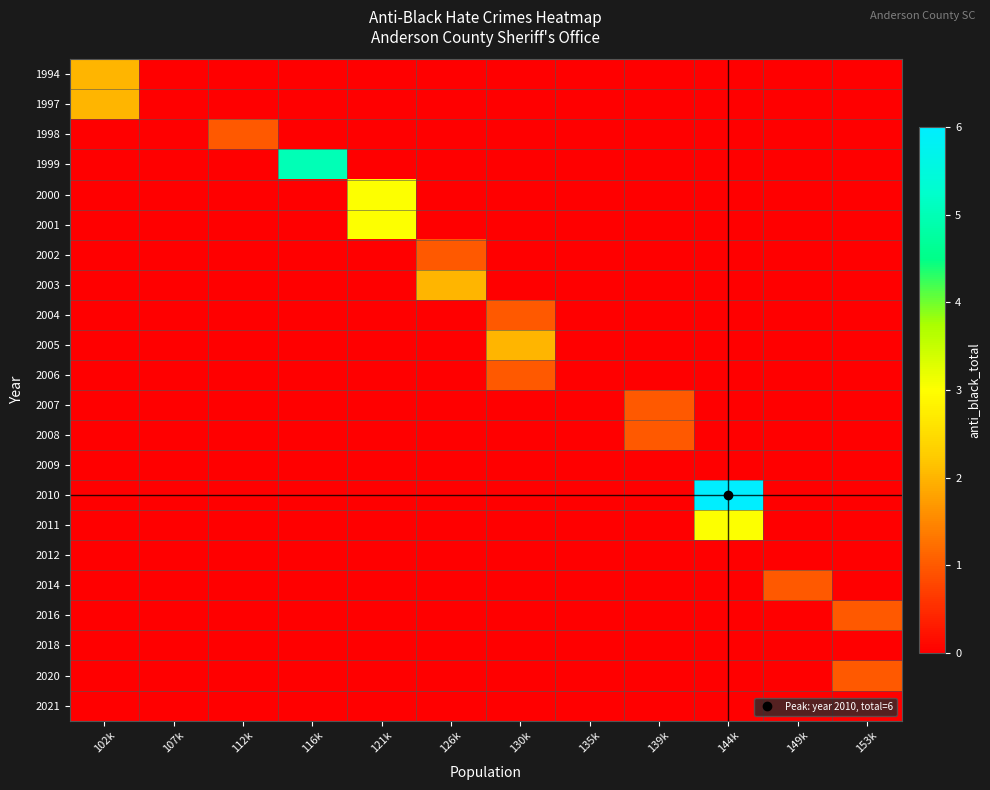

Reading right to left, extract all data points from this chart.

1994: 153k=0	149k=0	144k=0	139k=0	135k=0	130k=0	126k=0	121k=0	116k=0	112k=0	107k=0	102k=2
1997: 153k=0	149k=0	144k=0	139k=0	135k=0	130k=0	126k=0	121k=0	116k=0	112k=0	107k=0	102k=2
1998: 153k=0	149k=0	144k=0	139k=0	135k=0	130k=0	126k=0	121k=0	116k=0	112k=1	107k=0	102k=0
1999: 153k=0	149k=0	144k=0	139k=0	135k=0	130k=0	126k=0	121k=0	116k=5	112k=0	107k=0	102k=0
2000: 153k=0	149k=0	144k=0	139k=0	135k=0	130k=0	126k=0	121k=3	116k=0	112k=0	107k=0	102k=0
2001: 153k=0	149k=0	144k=0	139k=0	135k=0	130k=0	126k=0	121k=3	116k=0	112k=0	107k=0	102k=0
2002: 153k=0	149k=0	144k=0	139k=0	135k=0	130k=0	126k=1	121k=0	116k=0	112k=0	107k=0	102k=0
2003: 153k=0	149k=0	144k=0	139k=0	135k=0	130k=0	126k=2	121k=0	116k=0	112k=0	107k=0	102k=0
2004: 153k=0	149k=0	144k=0	139k=0	135k=0	130k=1	126k=0	121k=0	116k=0	112k=0	107k=0	102k=0
2005: 153k=0	149k=0	144k=0	139k=0	135k=0	130k=2	126k=0	121k=0	116k=0	112k=0	107k=0	102k=0
2006: 153k=0	149k=0	144k=0	139k=0	135k=0	130k=1	126k=0	121k=0	116k=0	112k=0	107k=0	102k=0
2007: 153k=0	149k=0	144k=0	139k=1	135k=0	130k=0	126k=0	121k=0	116k=0	112k=0	107k=0	102k=0
2008: 153k=0	149k=0	144k=0	139k=1	135k=0	130k=0	126k=0	121k=0	116k=0	112k=0	107k=0	102k=0
2009: 153k=0	149k=0	144k=0	139k=0	135k=0	130k=0	126k=0	121k=0	116k=0	112k=0	107k=0	102k=0
2010: 153k=0	149k=0	144k=6	139k=0	135k=0	130k=0	126k=0	121k=0	116k=0	112k=0	107k=0	102k=0
2011: 153k=0	149k=0	144k=3	139k=0	135k=0	130k=0	126k=0	121k=0	116k=0	112k=0	107k=0	102k=0
2012: 153k=0	149k=0	144k=0	139k=0	135k=0	130k=0	126k=0	121k=0	116k=0	112k=0	107k=0	102k=0
2014: 153k=0	149k=1	144k=0	139k=0	135k=0	130k=0	126k=0	121k=0	116k=0	112k=0	107k=0	102k=0
2016: 153k=1	149k=0	144k=0	139k=0	135k=0	130k=0	126k=0	121k=0	116k=0	112k=0	107k=0	102k=0
2018: 153k=0	149k=0	144k=0	139k=0	135k=0	130k=0	126k=0	121k=0	116k=0	112k=0	107k=0	102k=0
2020: 153k=1	149k=0	144k=0	139k=0	135k=0	130k=0	126k=0	121k=0	116k=0	112k=0	107k=0	102k=0
2021: 153k=0	149k=0	144k=0	139k=0	135k=0	130k=0	126k=0	121k=0	116k=0	112k=0	107k=0	102k=0